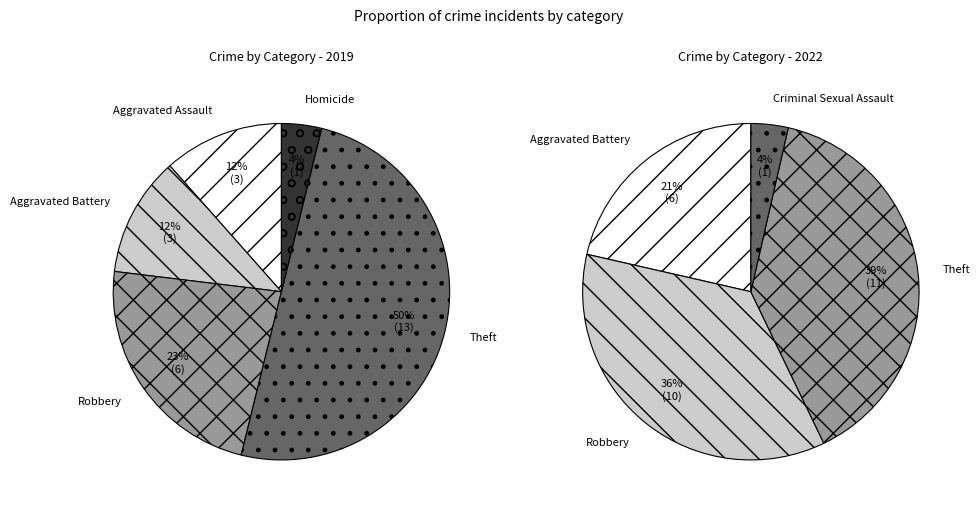

To the nearest percent, what is the difference between the largest and smallest slice percentages?

46%